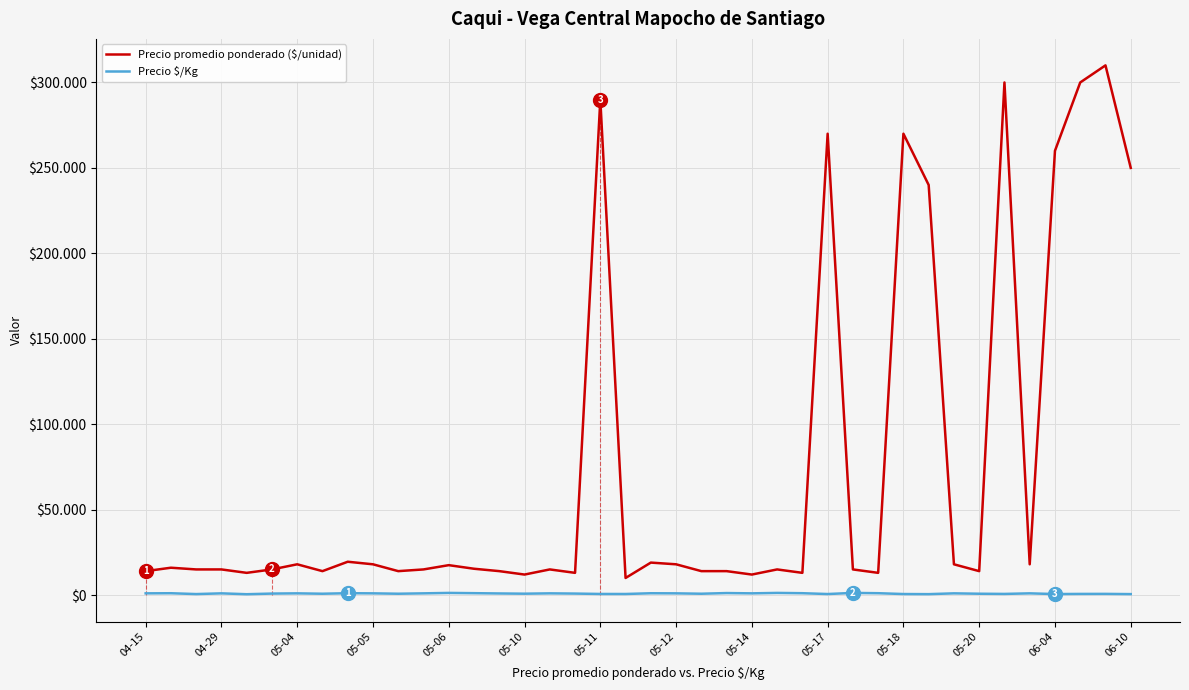

Does the chart display data point markers on the line(s)?

No